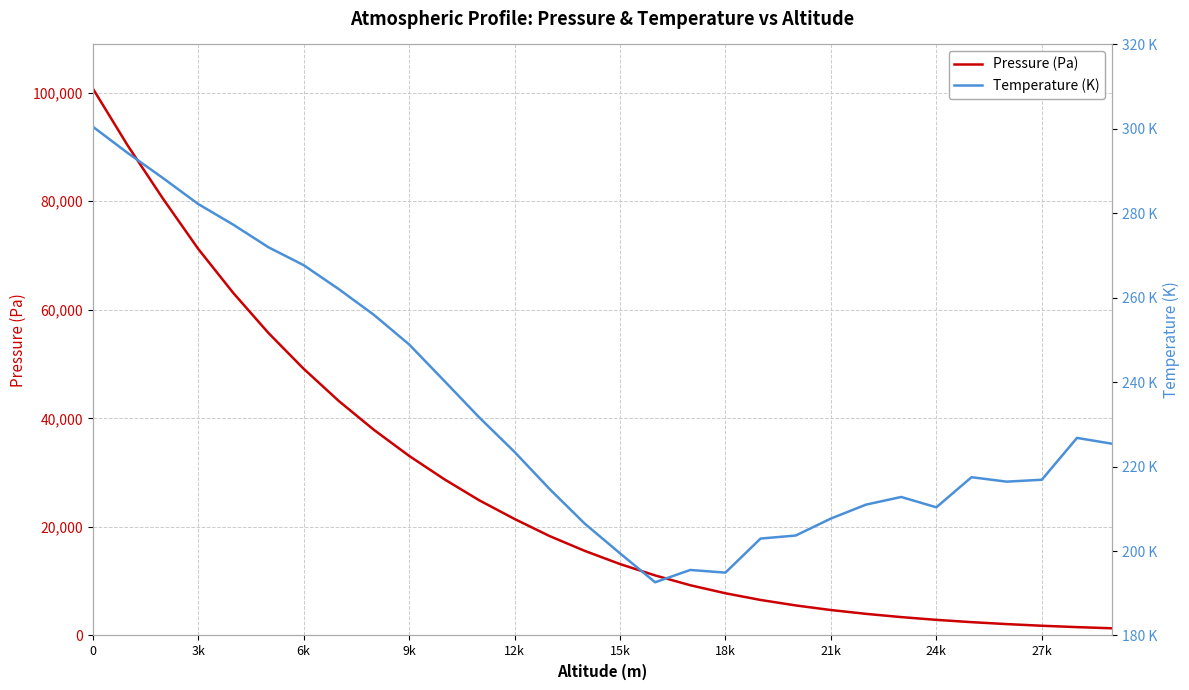

What is the sum of all Pressure (Pa) values?

811362.2